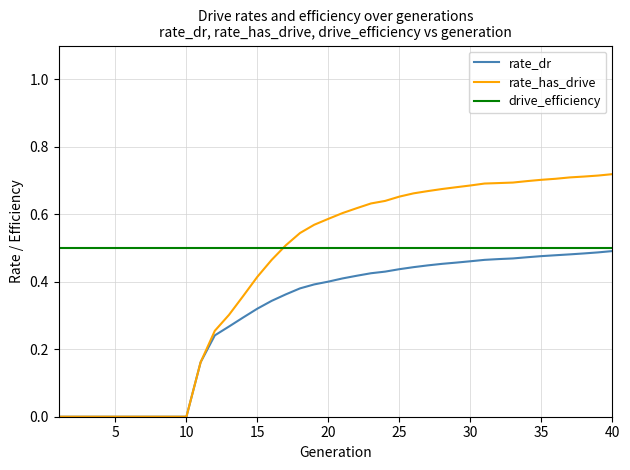

Which series has the widest spread of values?

rate_has_drive